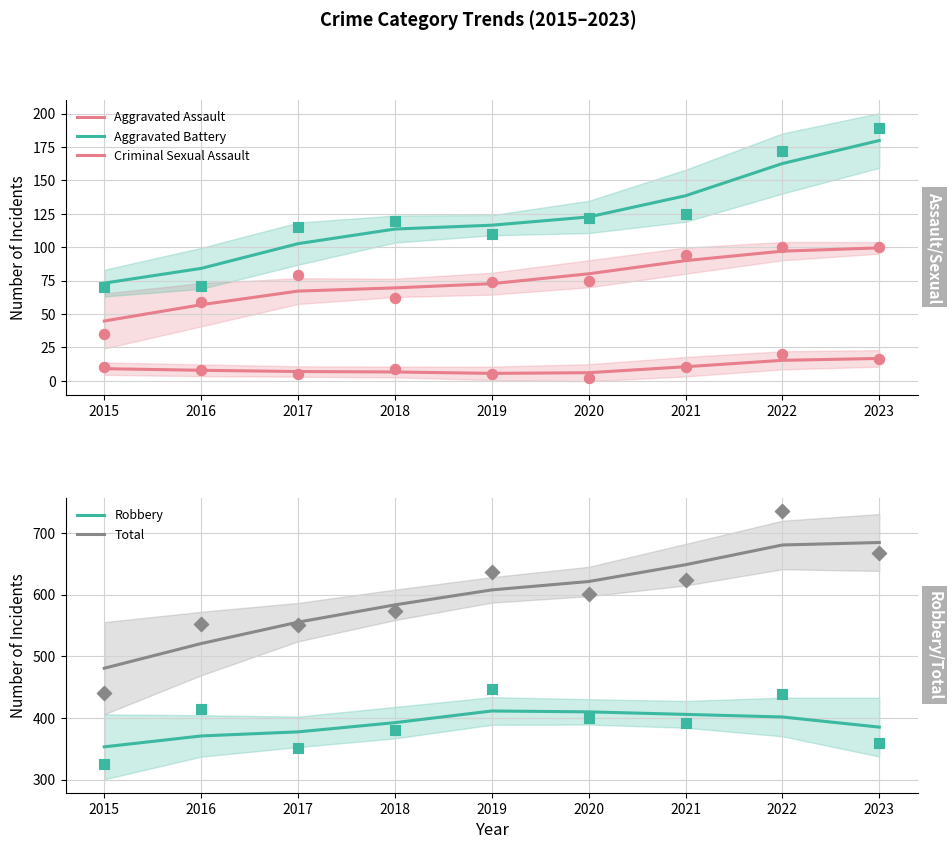

Is the value of Criminal Sexual Assault at 2018 greater than the value of Aggravated Battery at 2015?

No